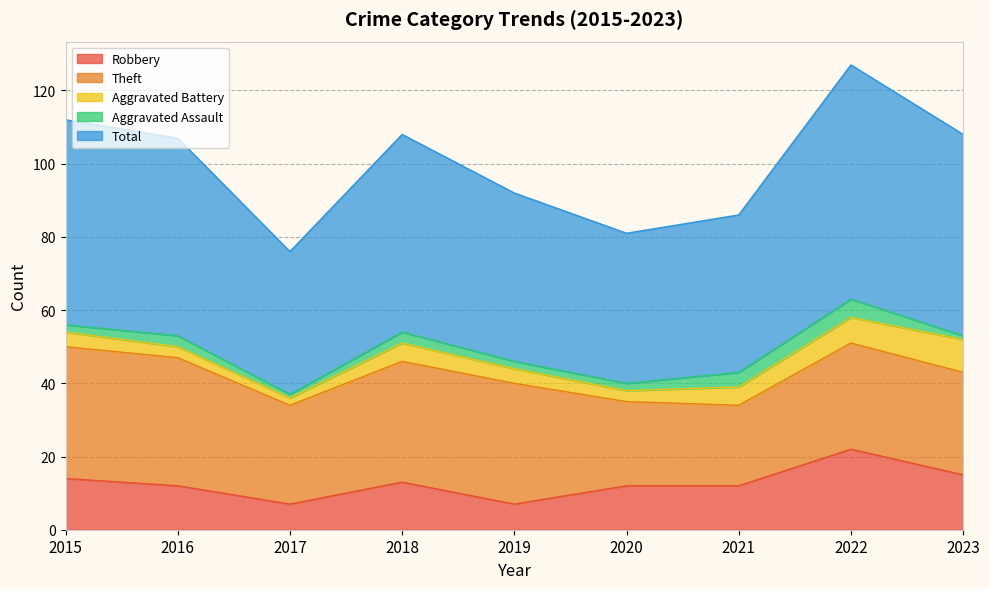

Which has a higher value, 2022 or 2016?

2022